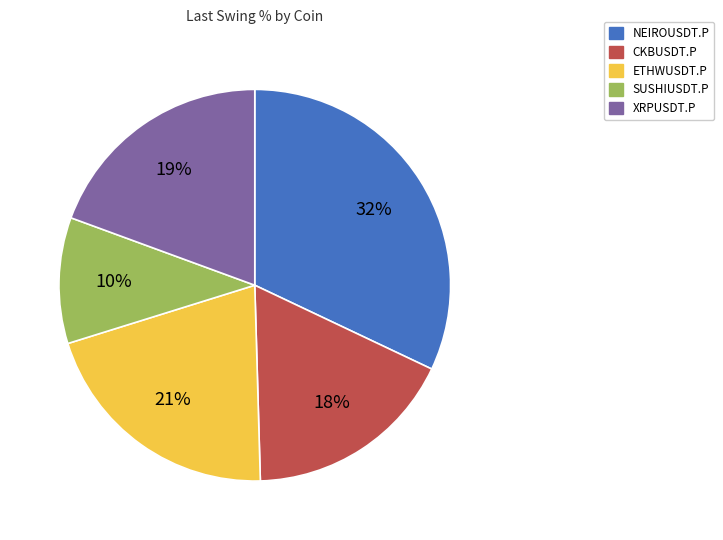

To the nearest percent, what is the combined percentage of NEIROUSDT.P and XRPUSDT.P?

51%